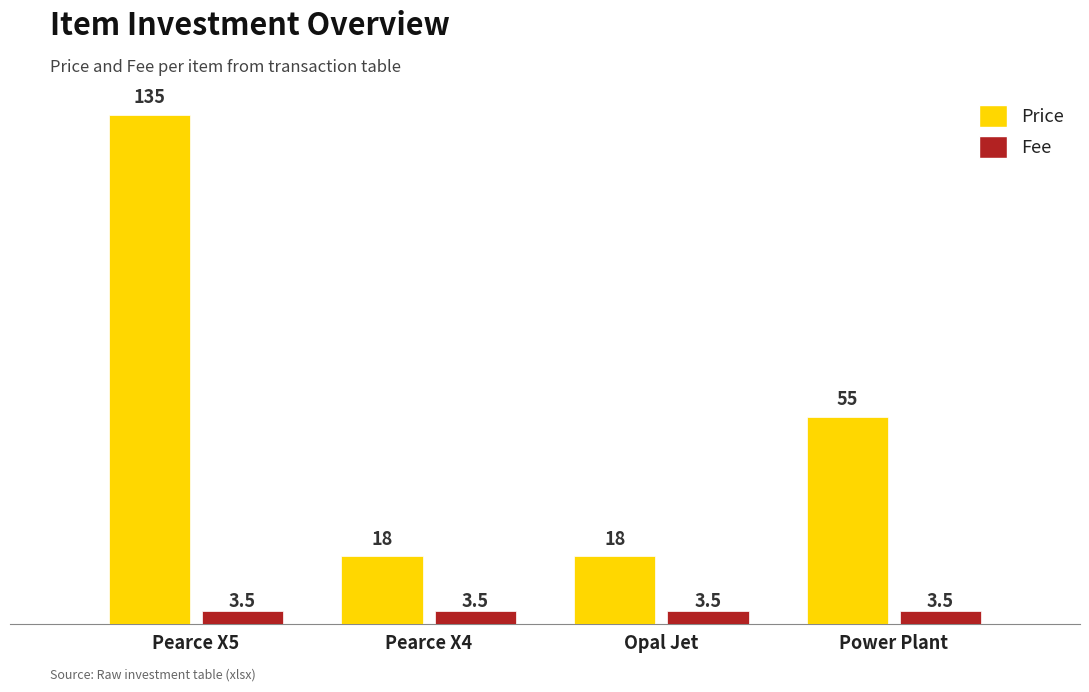

Is it true that Price equals 11.1 at Pearce X4?

False